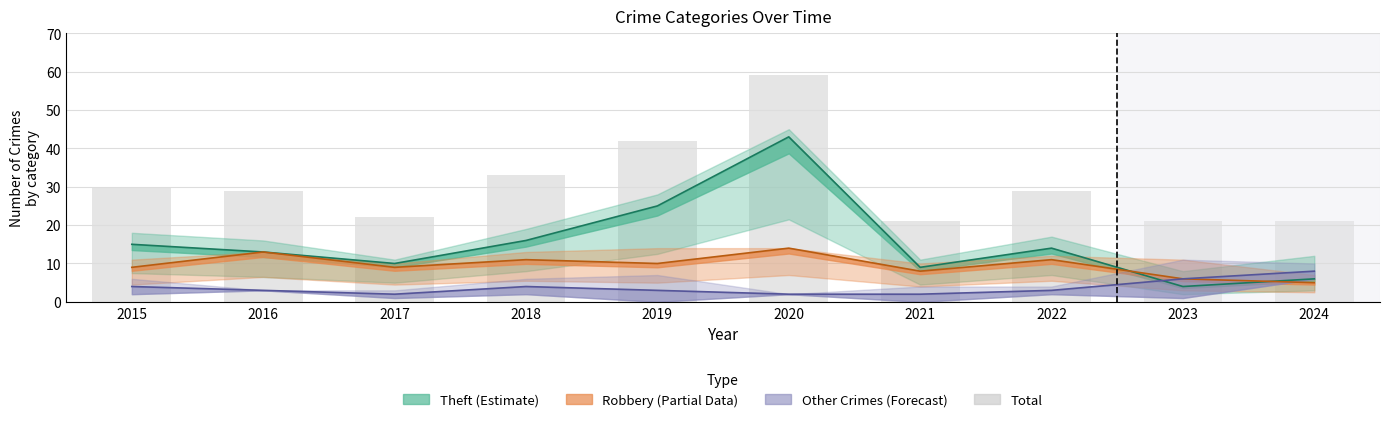

Is it true that the value at 2024 is 21?

True